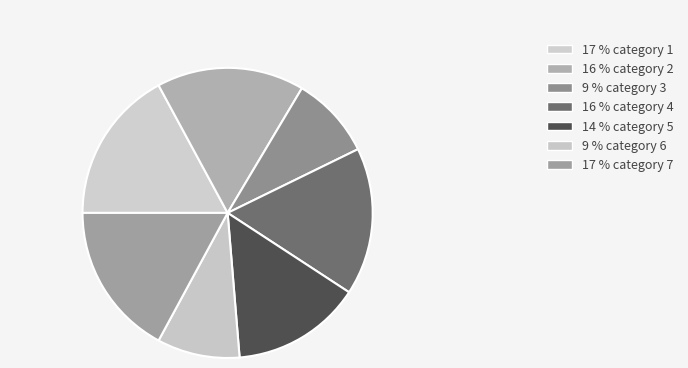

How many slices are in this pie chart?

7